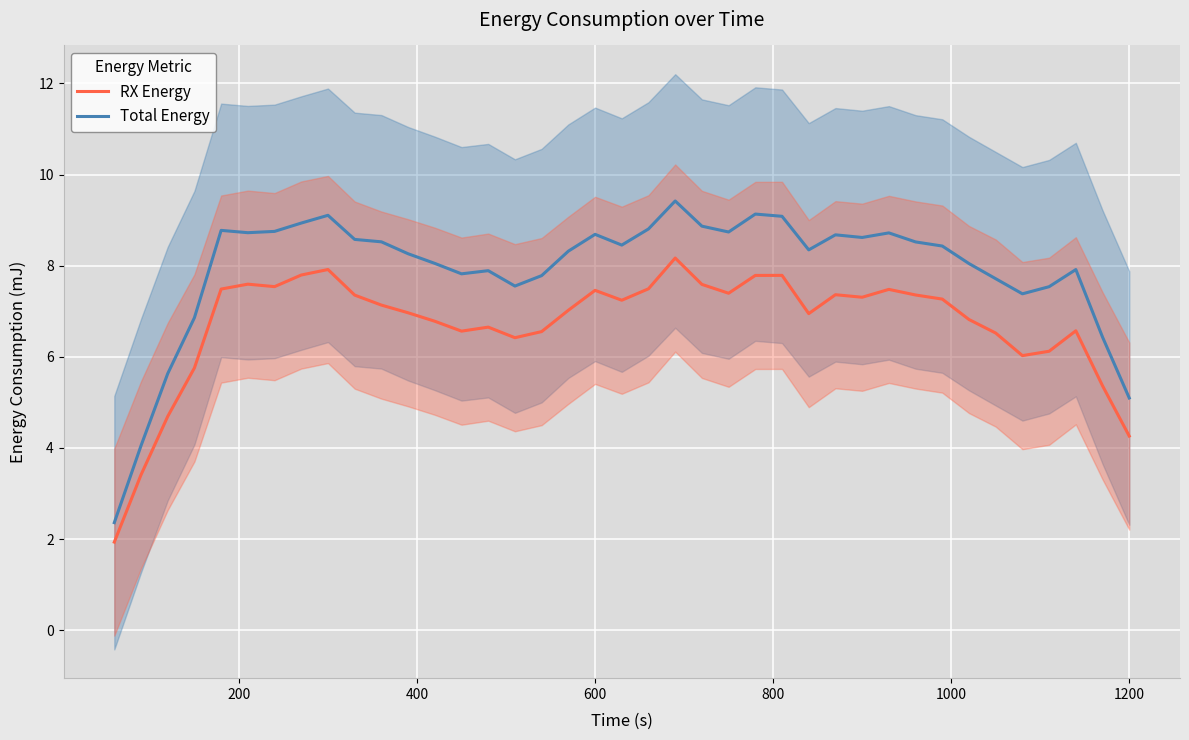

What is the highest value of the Total Energy series?

9.4